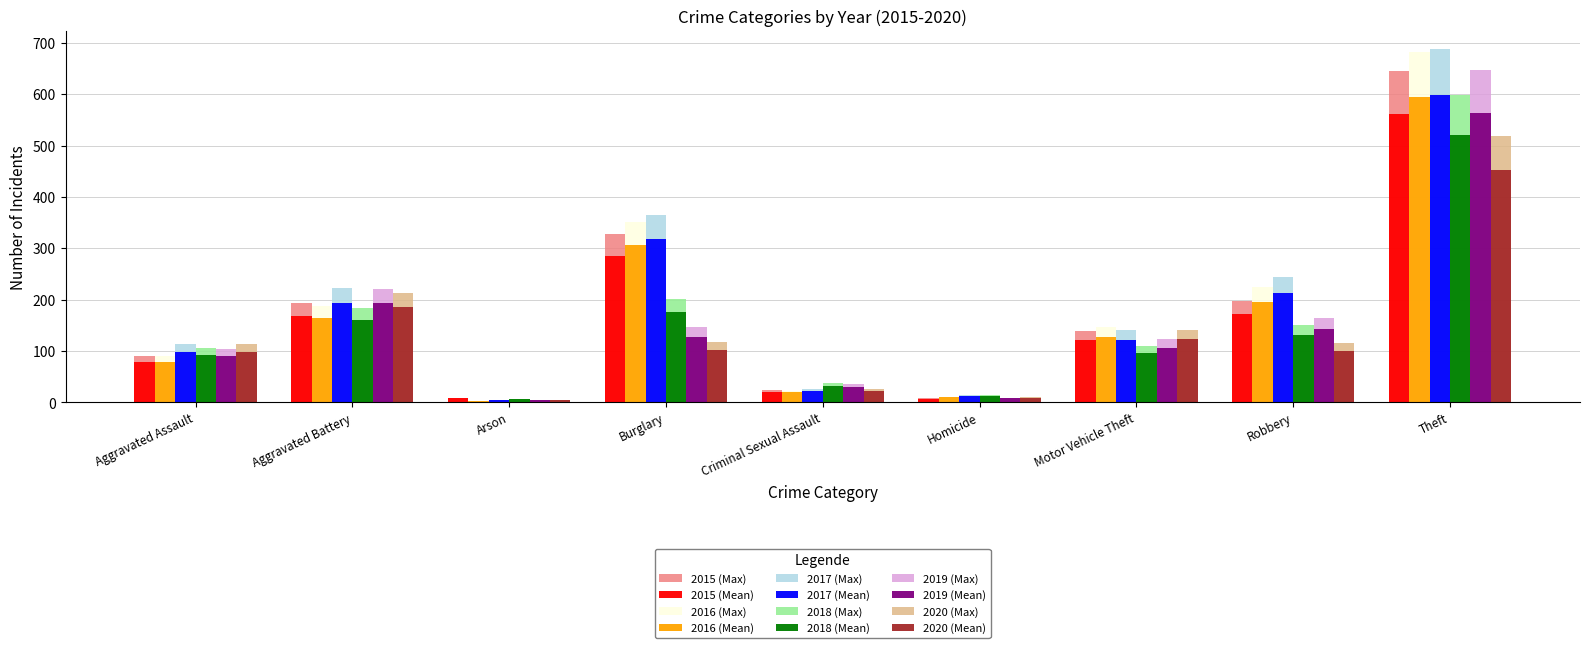

Which series has the widest spread of values?

2017 (Max)